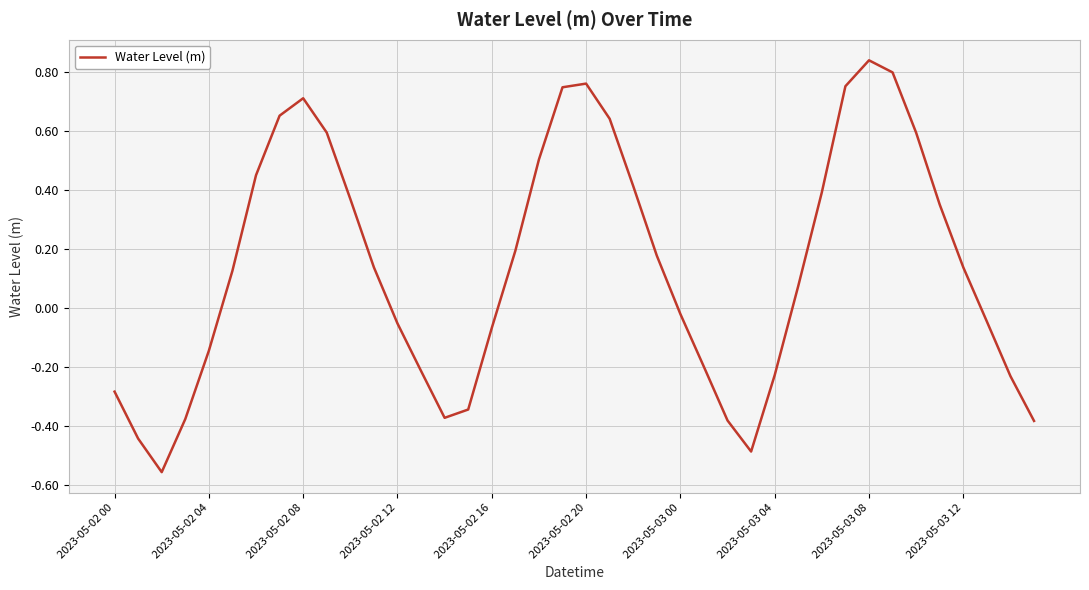

What is the difference between the maximum and minimum values?

1.4